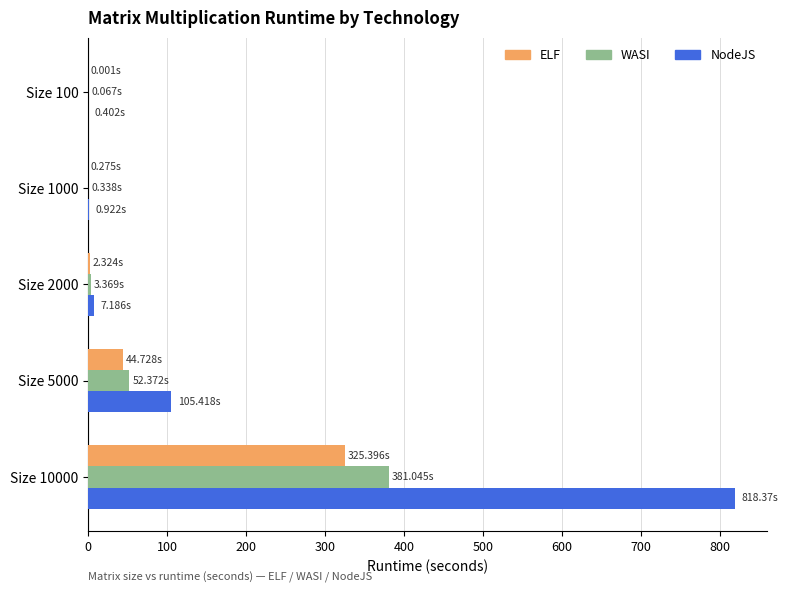

What is the sum of all ELF values?

372.7